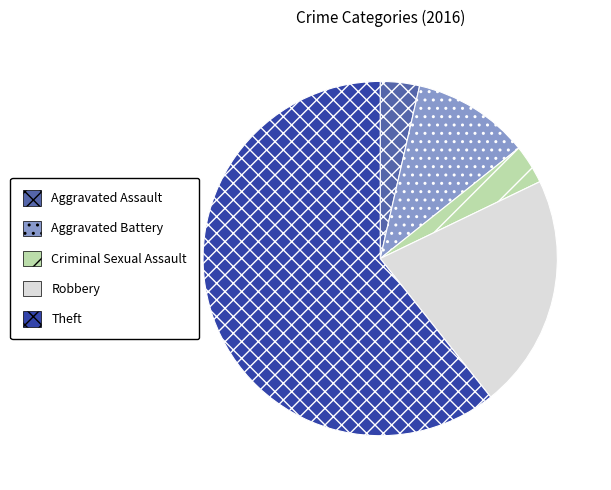

Combined, do Aggravated Assault and Aggravated Battery account for over 50%?

No